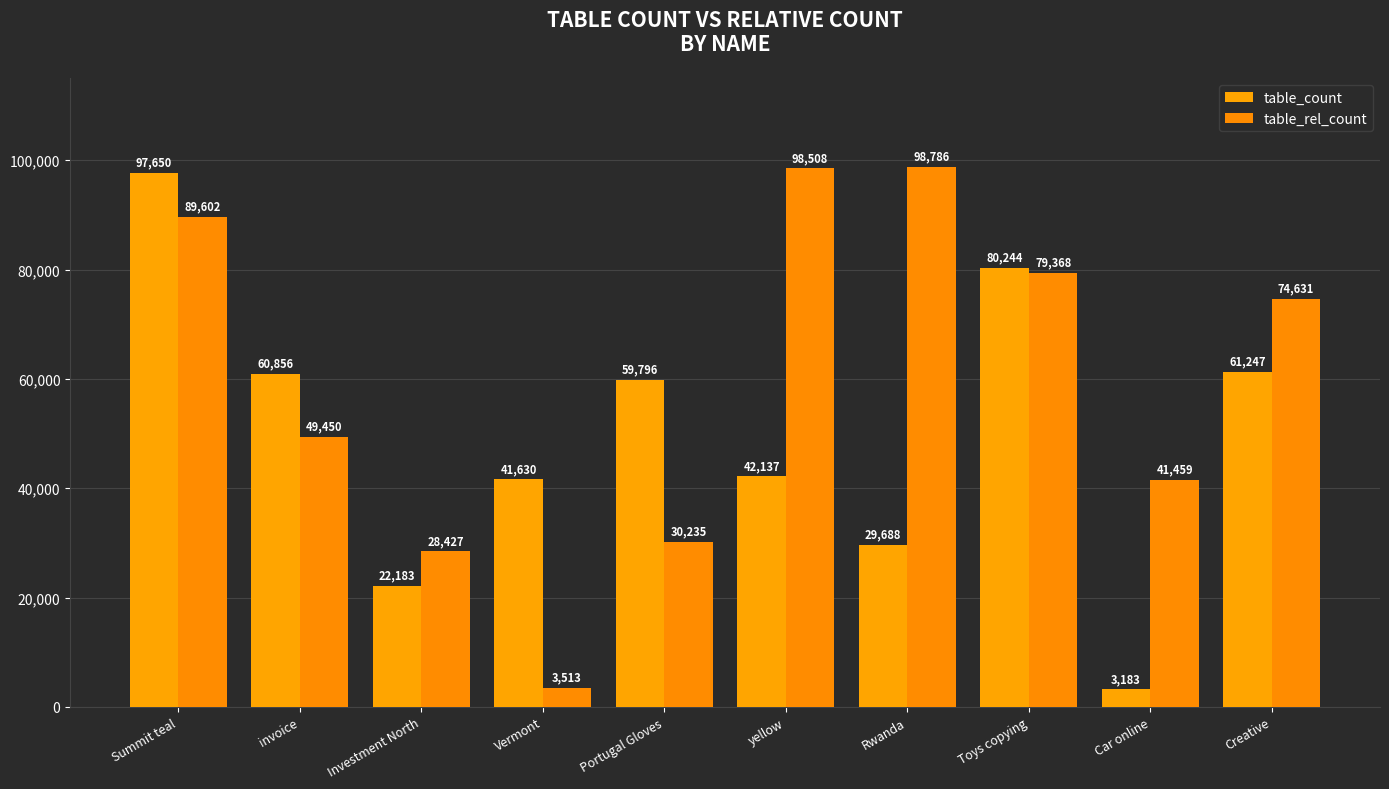

What is the difference between the table_count values at Rwanda and invoice?

31168